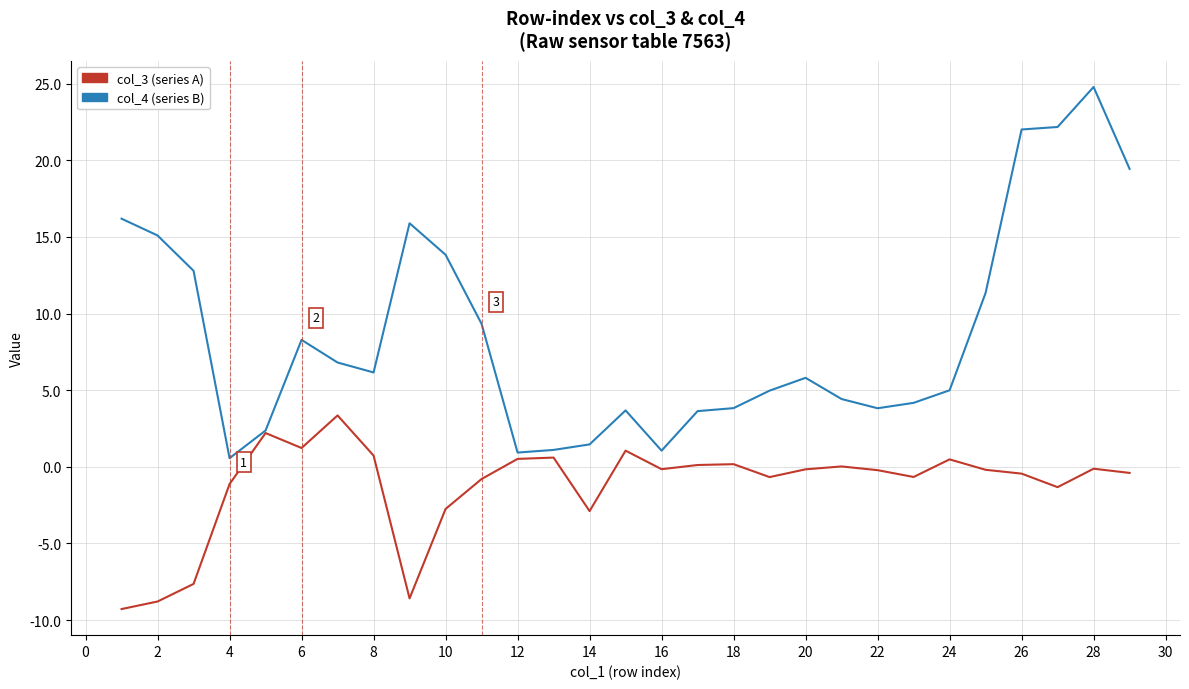

What is the minimum value shown in the chart?

-9.3